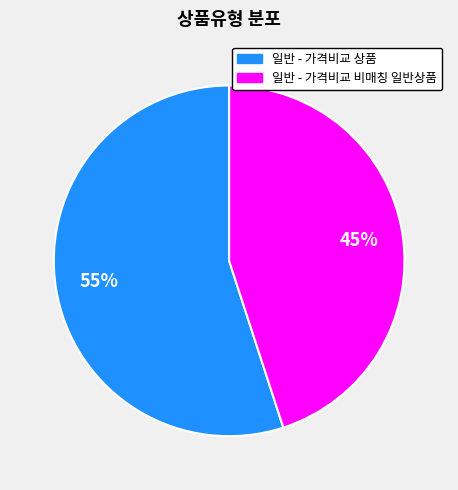

Do 일반 - 가격비교 비매칭 일반상품 and 일반 - 가격비교 상품 together represent more than half of the pie?

Yes